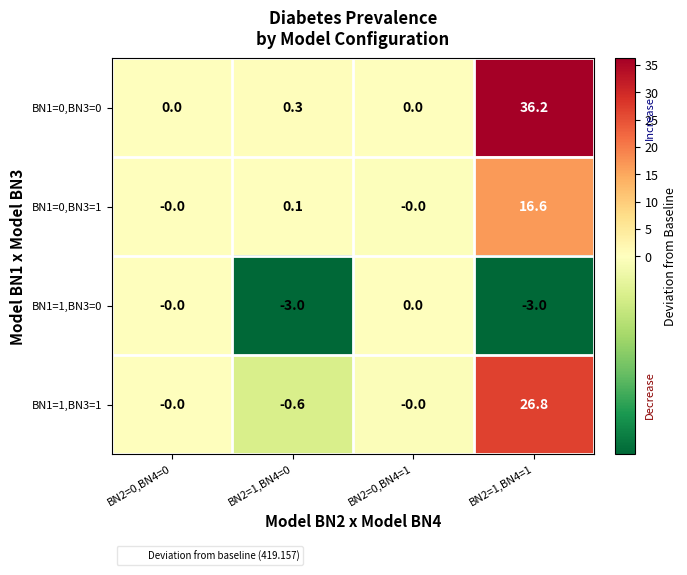

At which category is the sum across all series the highest?

BN2=1,BN4=1